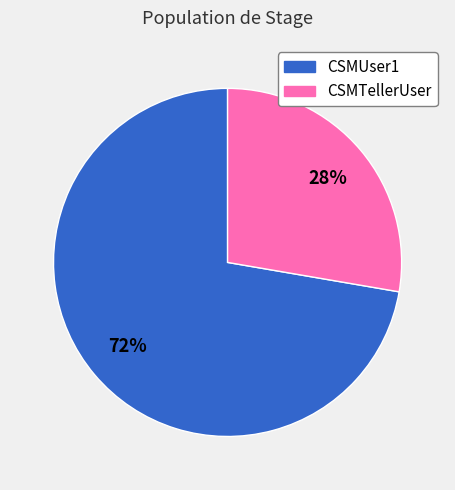

Do CSMTellerUser and CSMUser1 together represent more than half of the pie?

Yes